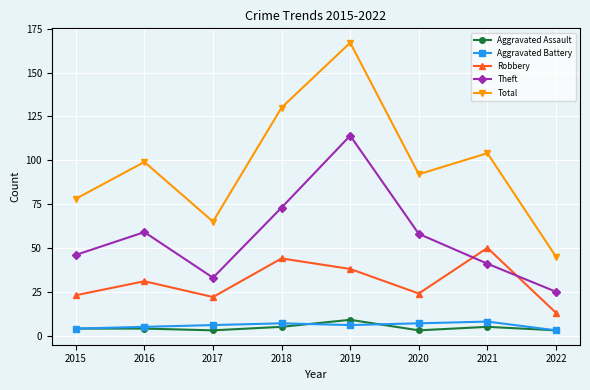

Does the chart have visible grid lines?

Yes